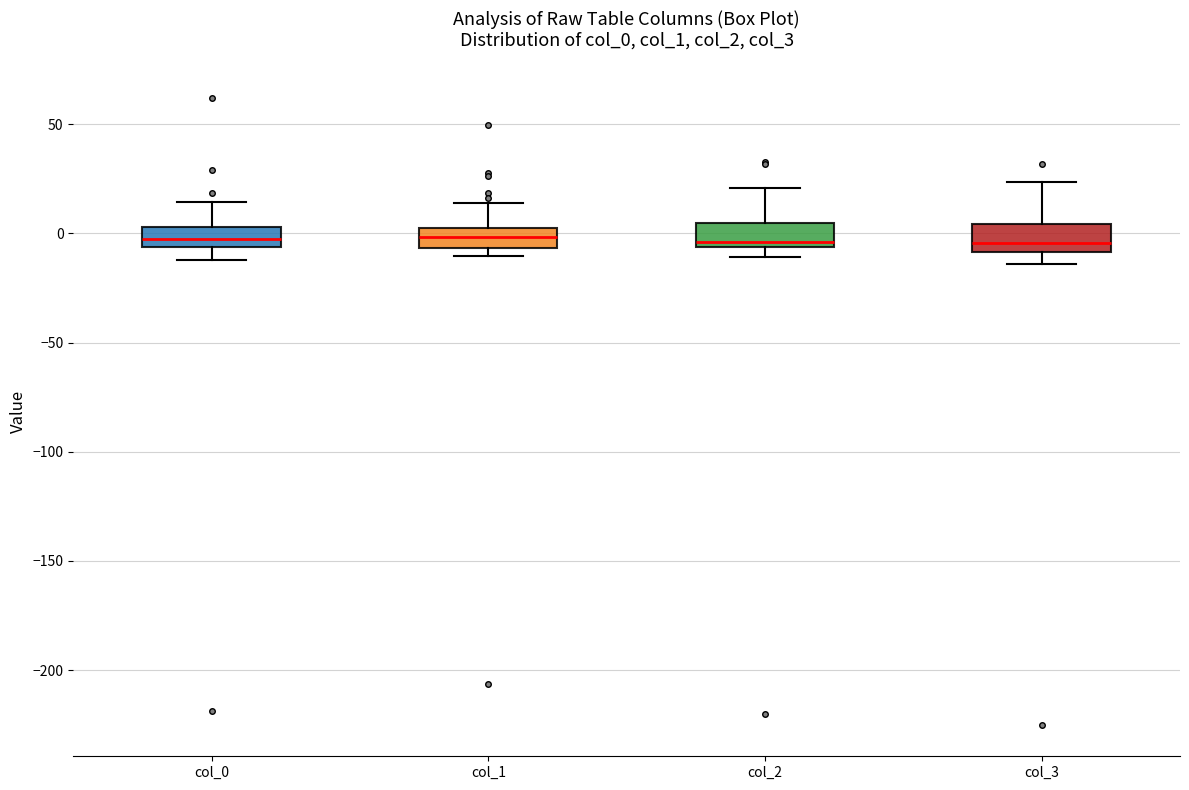

Reading left to right, read every box against the y-axis: the position of its median line, the range the box covers, and the ends of its whiskers. The values are not printed on the chart, so give them approximately, as read against the axis.

col_0: median -5 (inside the box), box -5 to 5, whiskers -10 to 15
col_1: median 0 (inside the box), box -5 to 0, whiskers -10 to 15
col_2: median -5 (just above the box's lower edge), box -5 to 5, whiskers -10 to 20
col_3: median -5, box -10 to 5, whiskers -15 to 25